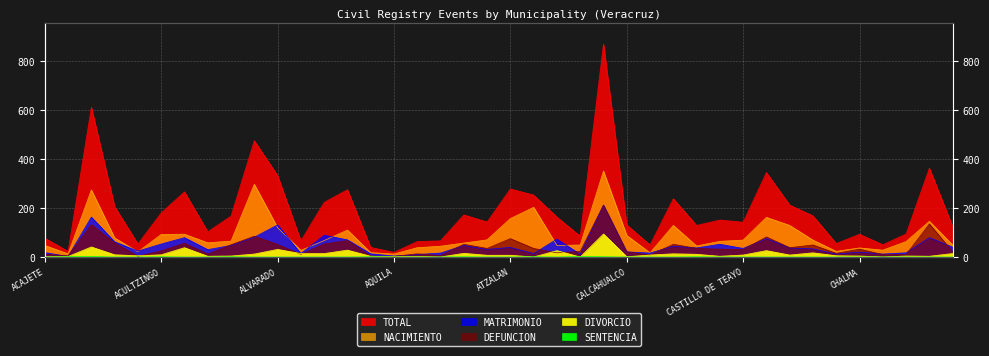

At which category does the chart reach its minimum across all series?

ATLAHUILCO